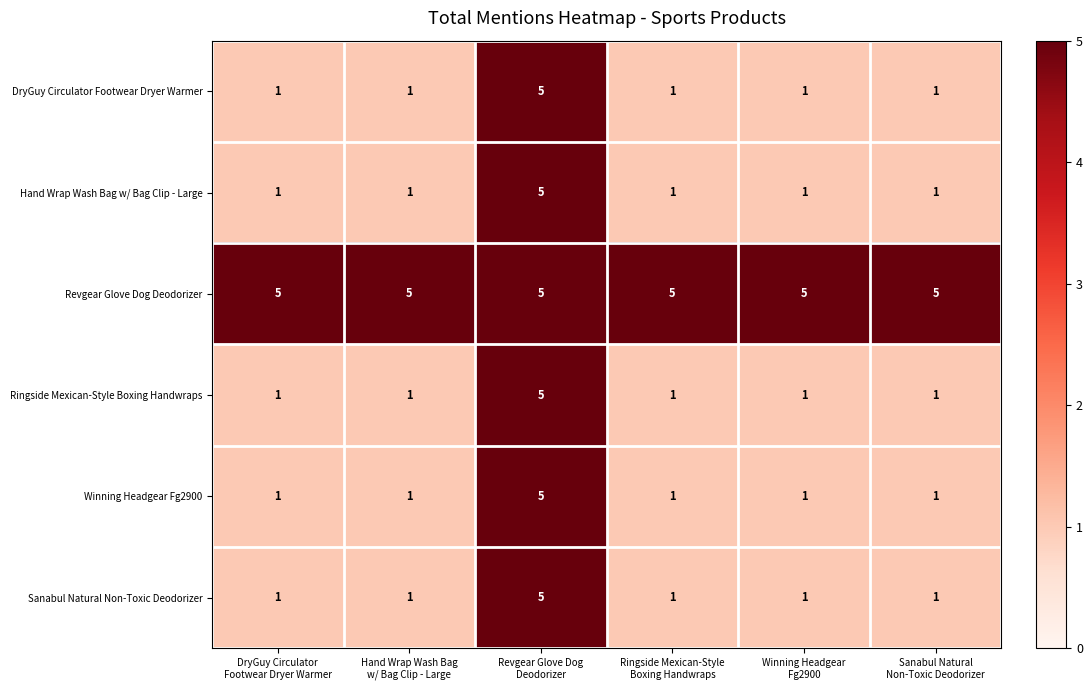

What is the highest value of the Winning Headgear Fg2900 series?

5